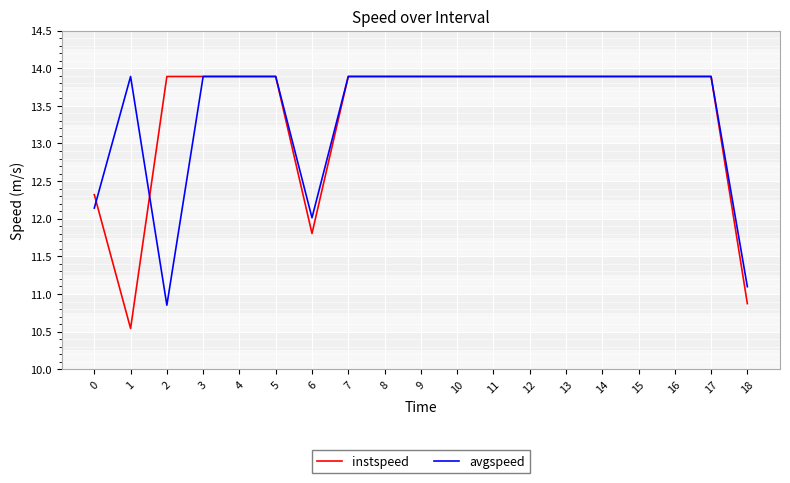

At 18, list the series in order from largest to smallest.

avgspeed, instspeed